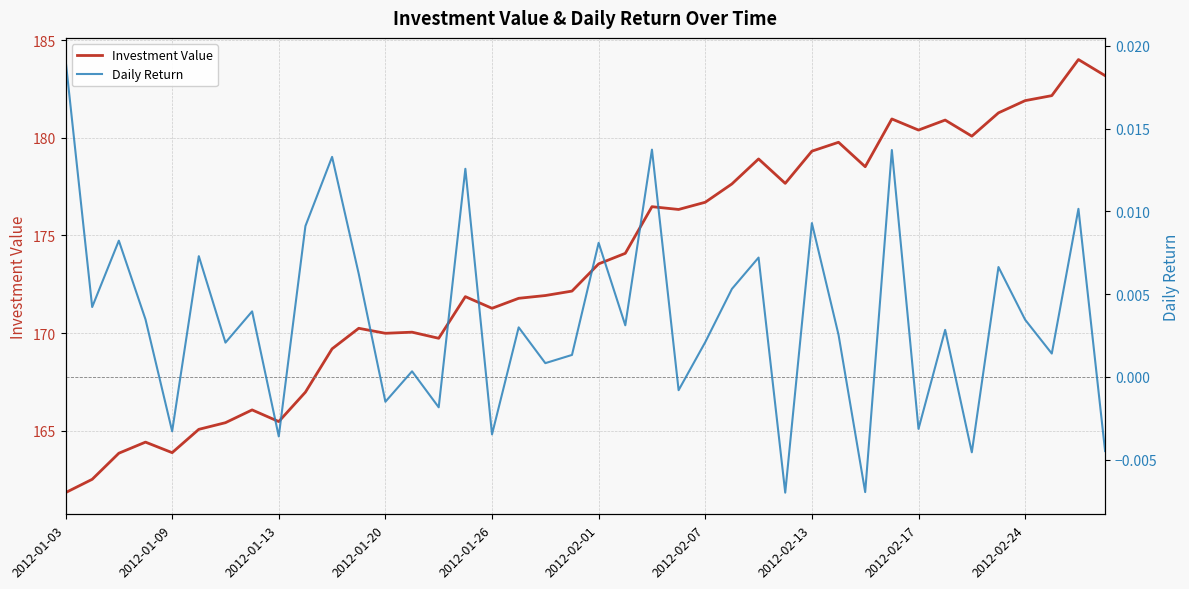

True or false: Investment Value has more than 1 interior local peaks.

True